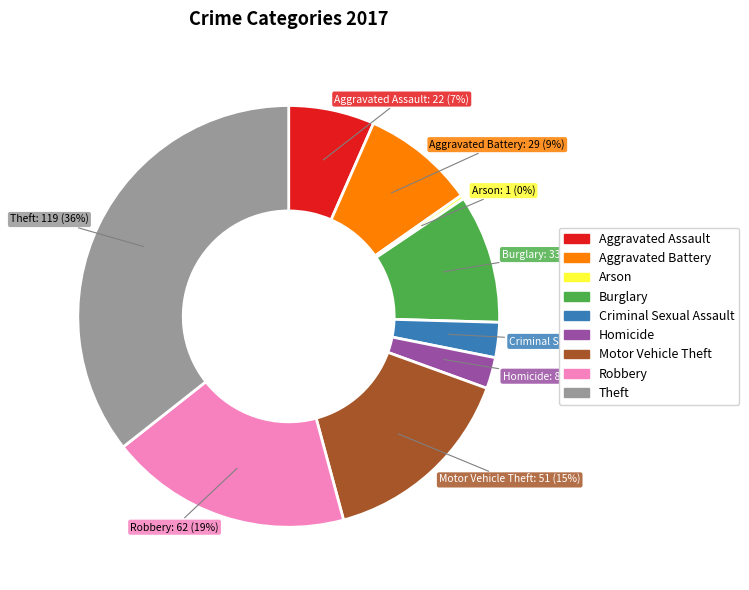

To the nearest percent, what portion does Homicide represent?

2%